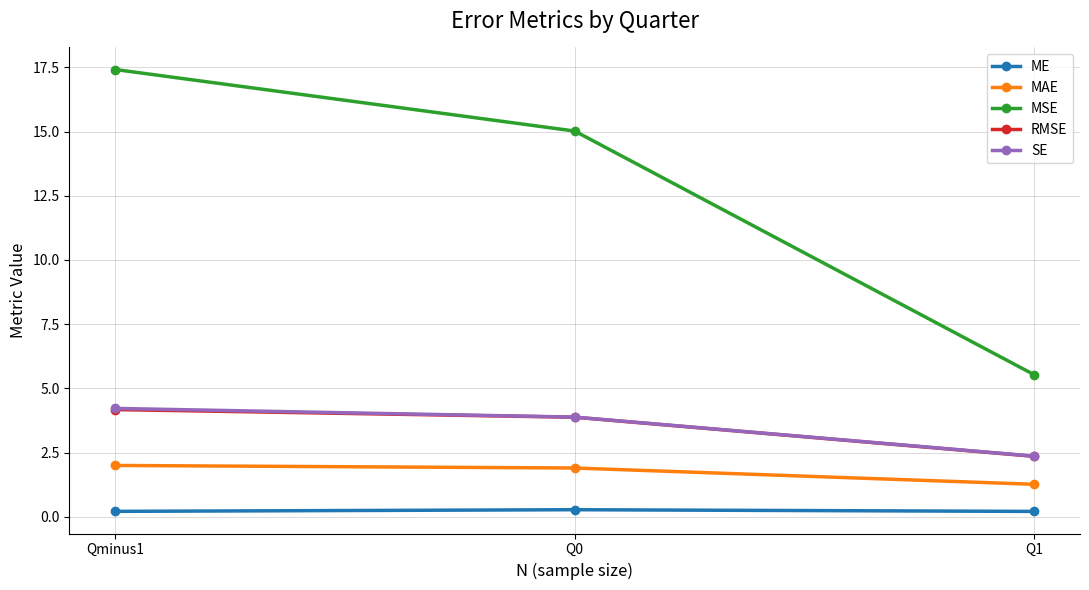

The value of SE at Q0 is 2.2. True or false?

False